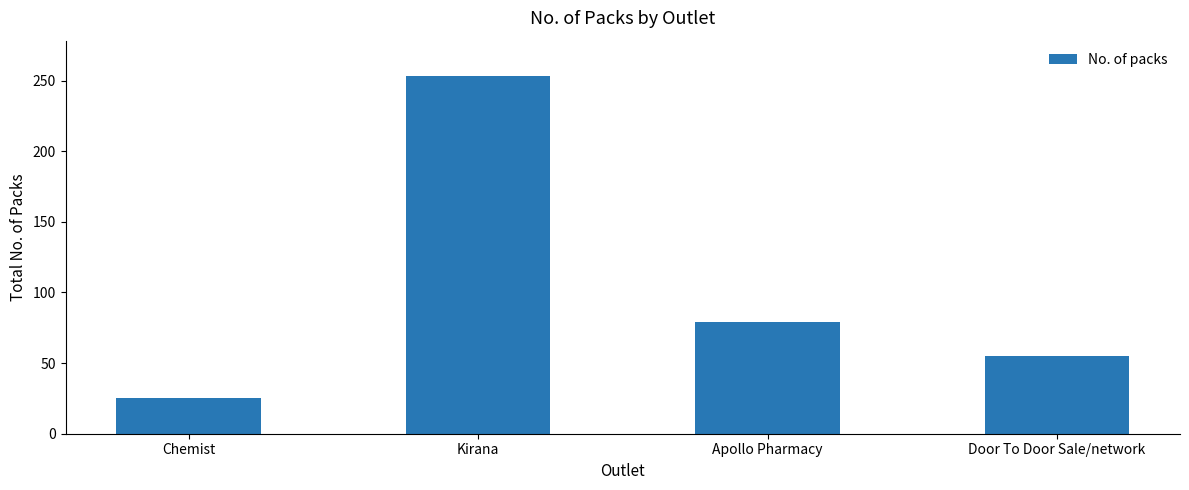

What is the difference between the values at Kirana and Apollo Pharmacy?

174